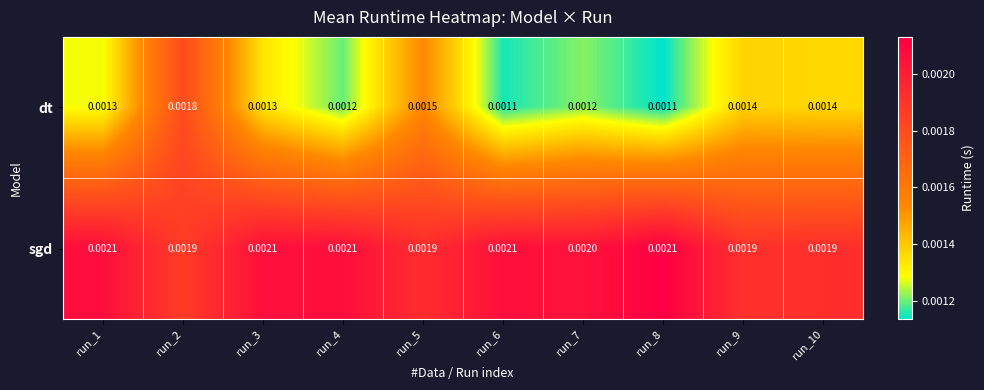

Which series has the largest total across all categories?

sgd